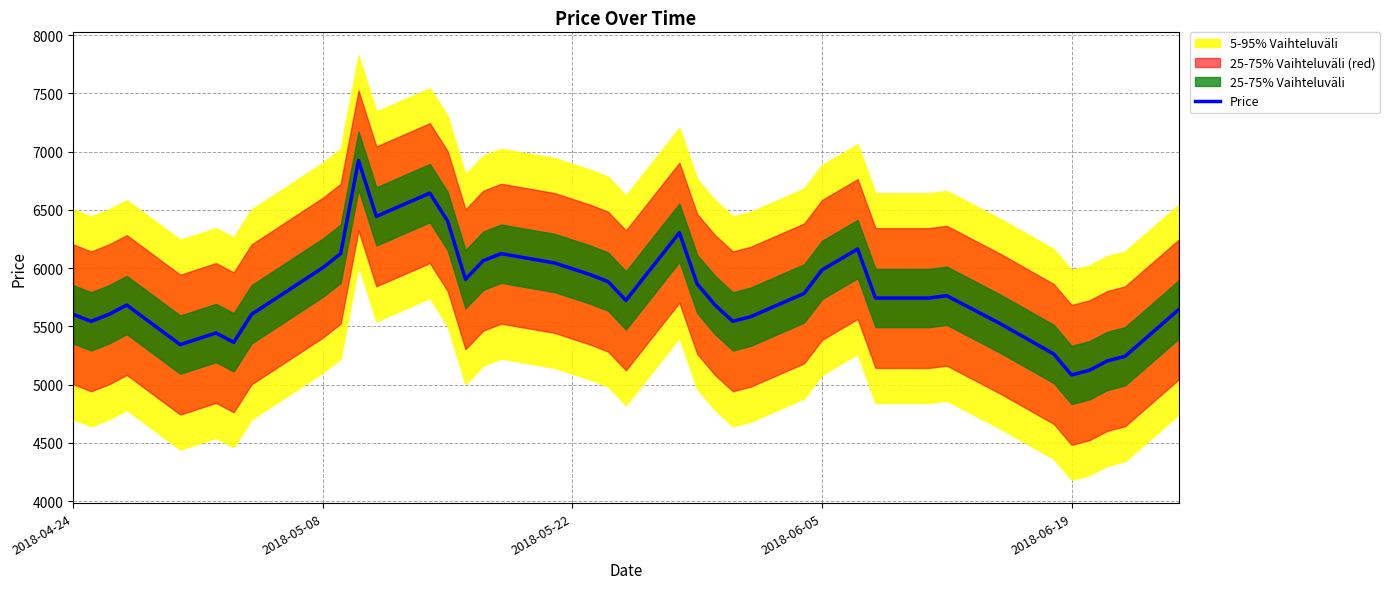

Where is the data nearest to the value 6003?

2018-05-08